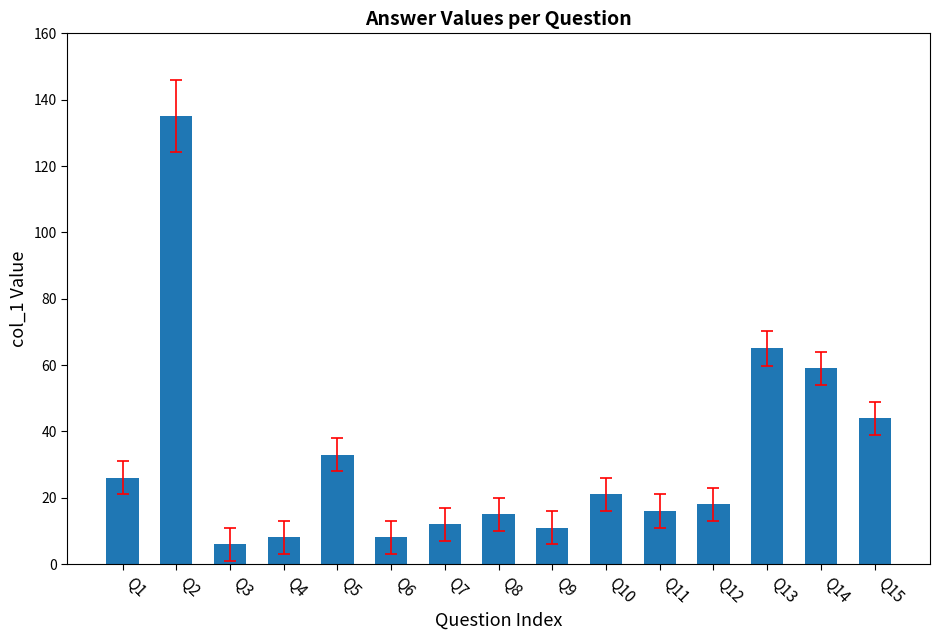

Which has a higher value, Q5 or Q12?

Q5